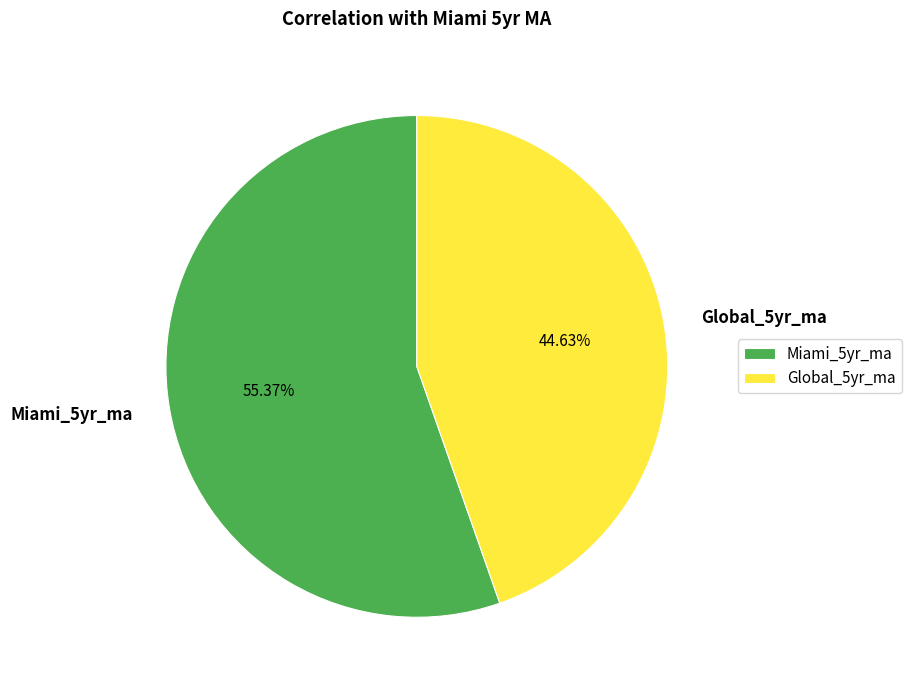

How many segments does this pie chart have?

2